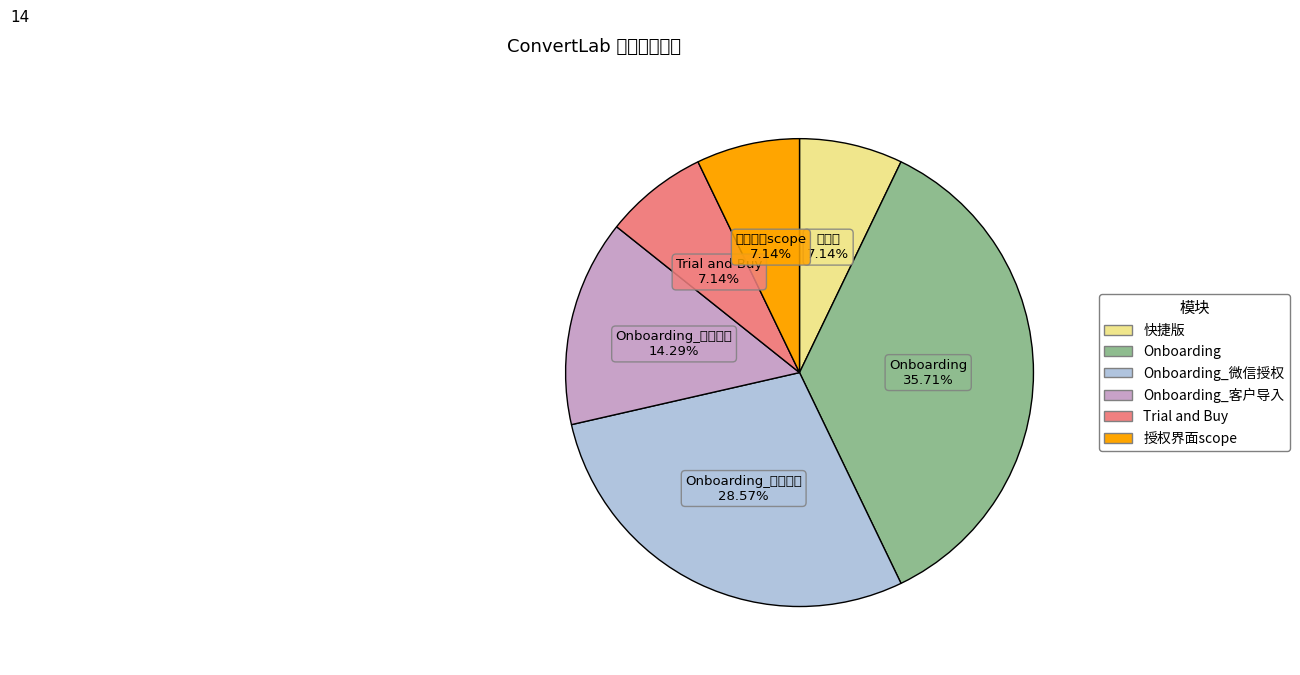

Does any single category account for the majority?

No